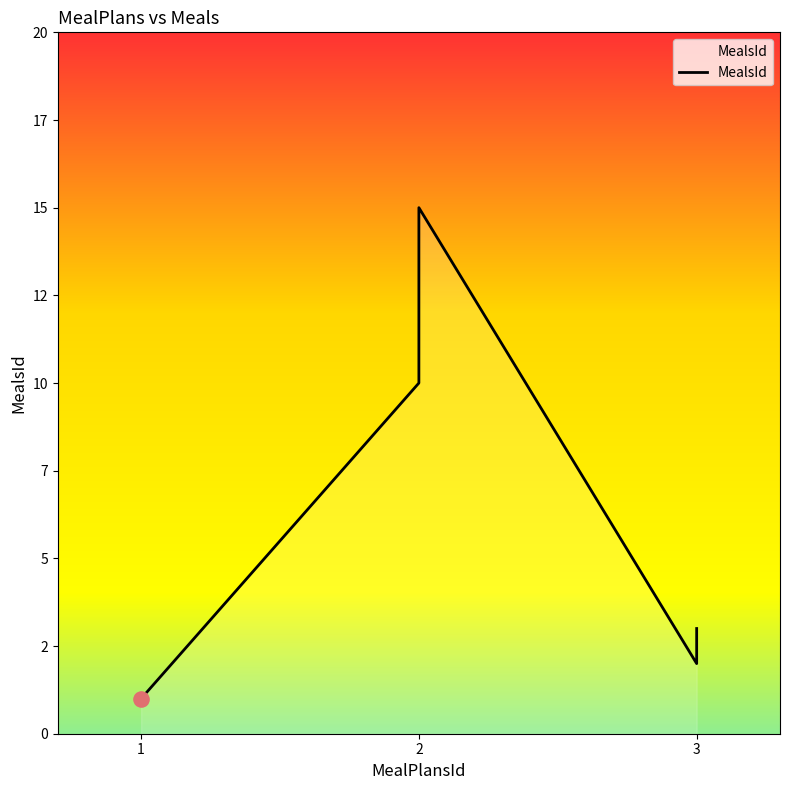

Which has a higher value, 1 or 3?

3